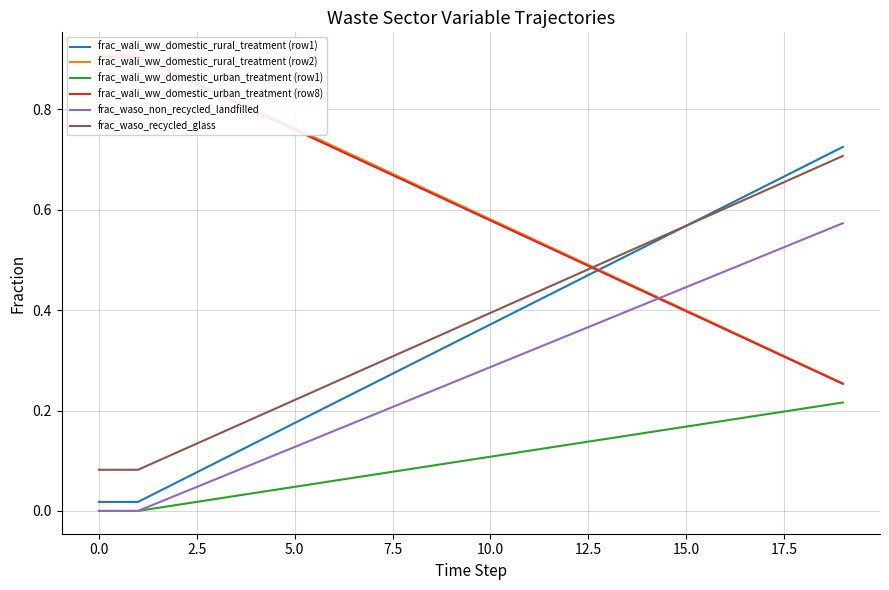

Reading left to right, transcribe all the data shown in this chart.

frac_wali_ww_domestic_rural_treatment (row1): 0.0	0.0	0.1	0.1	0.1	0.2	0.2	0.3	0.3	0.3	0.4	0.4	0.5	0.5	0.5	0.6	0.6	0.6	0.7	0.7
frac_wali_ww_domestic_rural_treatment (row2): 0.9	0.9	0.9	0.8	0.8	0.8	0.7	0.7	0.7	0.6	0.6	0.5	0.5	0.5	0.4	0.4	0.4	0.3	0.3	0.3
frac_wali_ww_domestic_urban_treatment (row1): 0.0	0.0	0.0	0.0	0.0	0.0	0.1	0.1	0.1	0.1	0.1	0.1	0.1	0.1	0.2	0.2	0.2	0.2	0.2	0.2
frac_wali_ww_domestic_urban_treatment (row8): 0.9	0.9	0.9	0.8	0.8	0.8	0.7	0.7	0.7	0.6	0.6	0.5	0.5	0.5	0.4	0.4	0.4	0.3	0.3	0.3
frac_waso_non_recycled_landfilled: 0.0	0.0	0.0	0.1	0.1	0.1	0.2	0.2	0.2	0.3	0.3	0.3	0.4	0.4	0.4	0.4	0.5	0.5	0.5	0.6
frac_waso_recycled_glass: 0.1	0.1	0.1	0.2	0.2	0.2	0.3	0.3	0.3	0.4	0.4	0.4	0.5	0.5	0.5	0.6	0.6	0.6	0.7	0.7